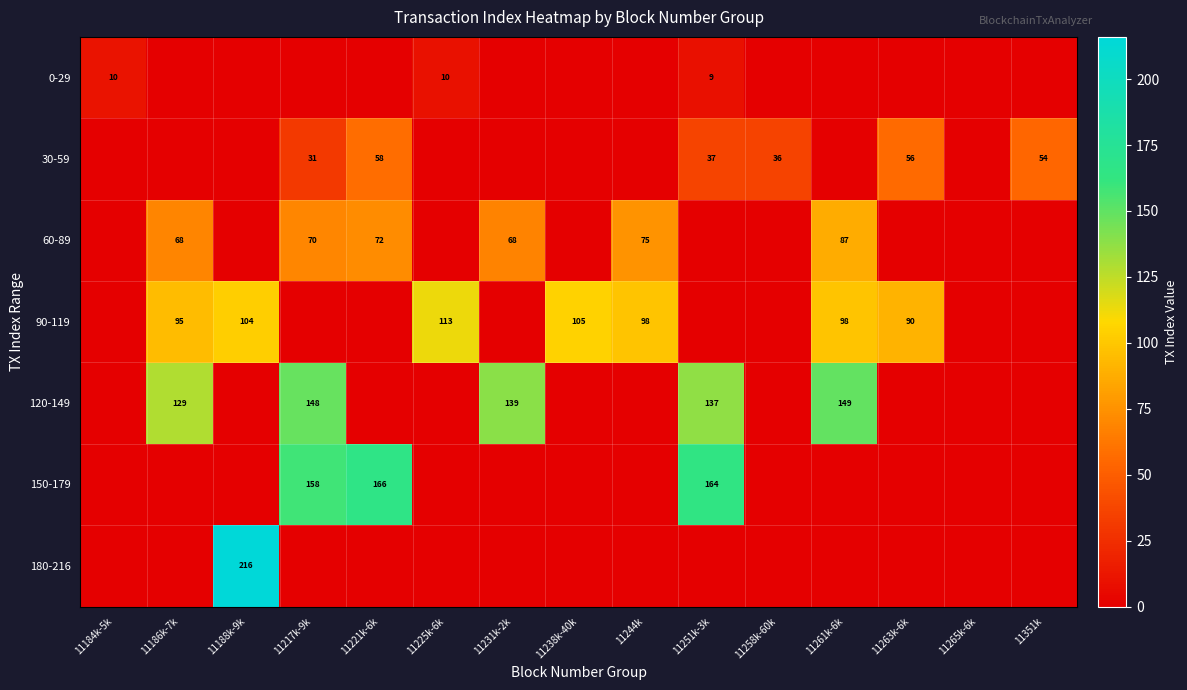

The 60-89 series shows 68 at 11186k-7k. True or false?

True